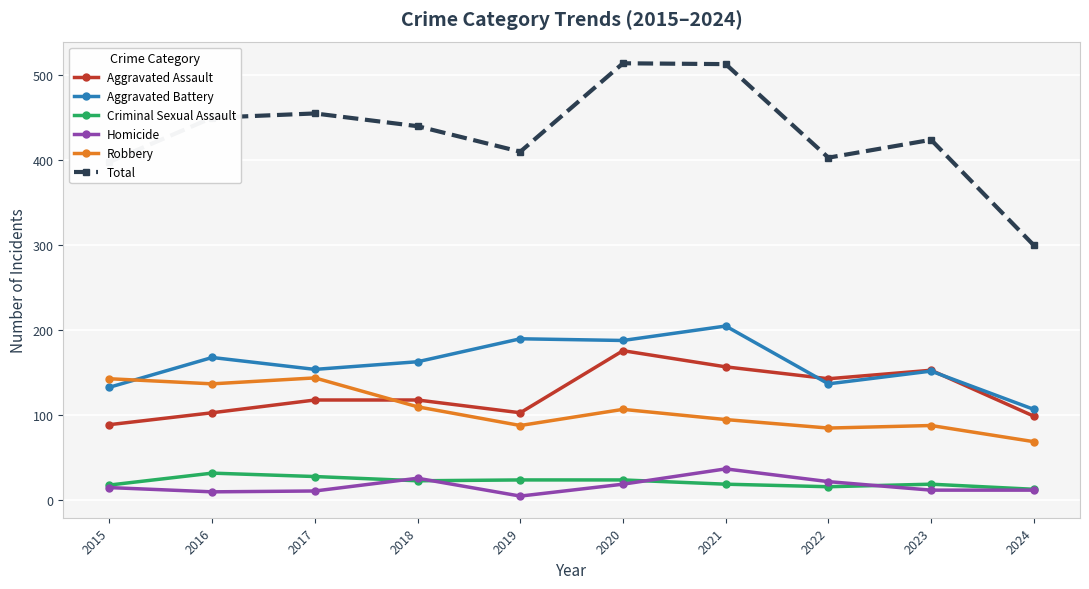

At which category does Aggravated Battery reach its first local peak?

2016